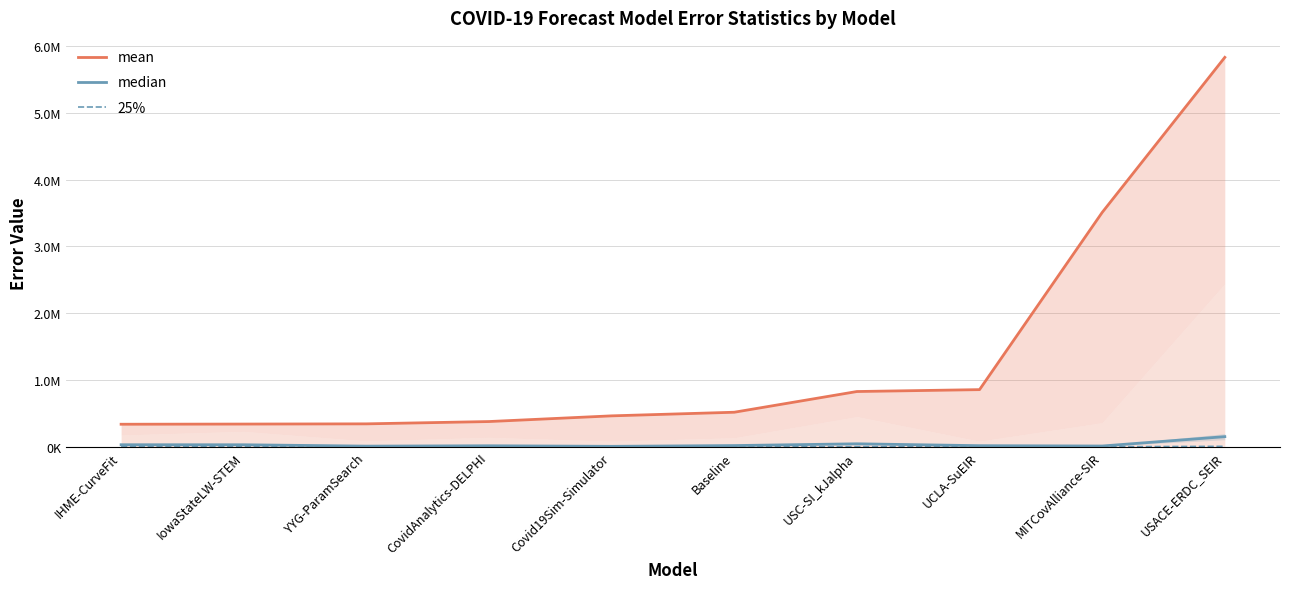

At how many categories does at least one series exceed 3036999?

2